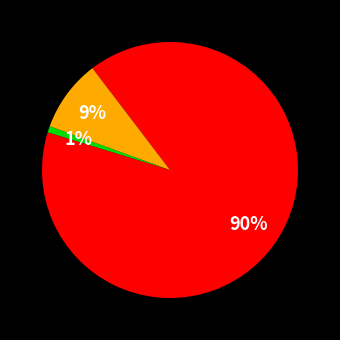

Is there any slice that represents more than half of the pie?

Yes